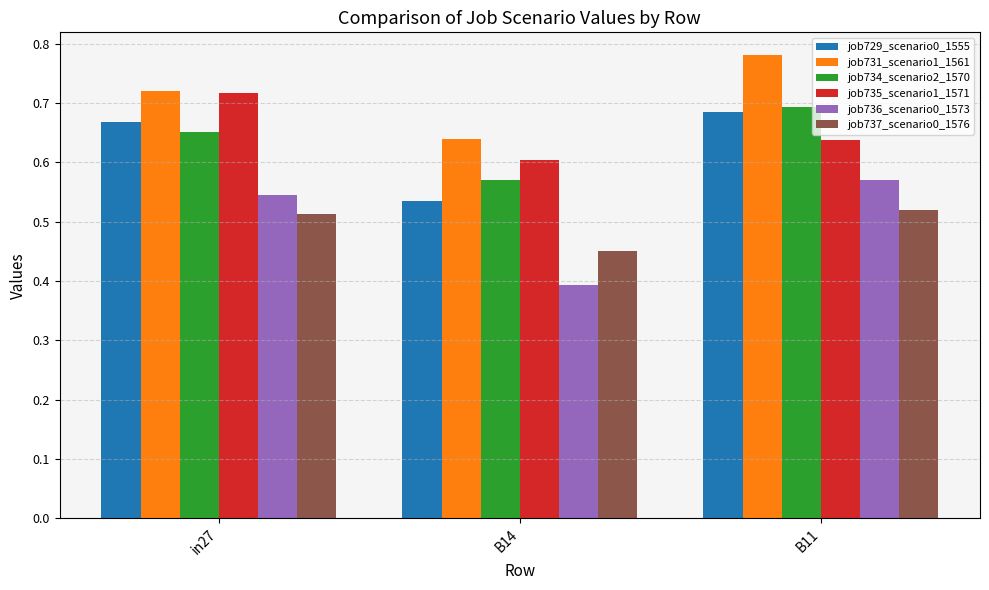

Which category has the lowest value in the job734_scenario2_1570 series?

B14